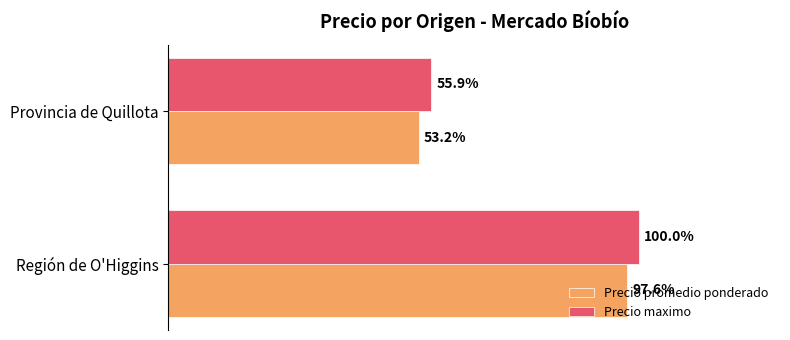

Between Región de O'Higgins and Provincia de Quillota, which series saw the biggest shift?

Precio promedio ponderado